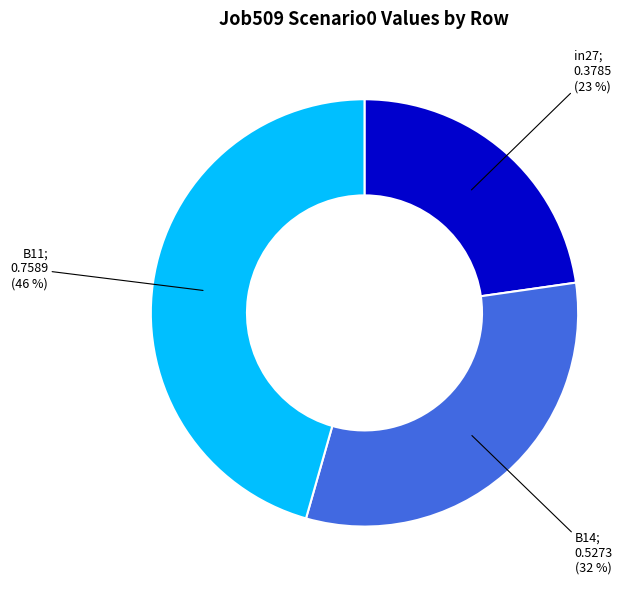

Does any single category account for the majority?

No